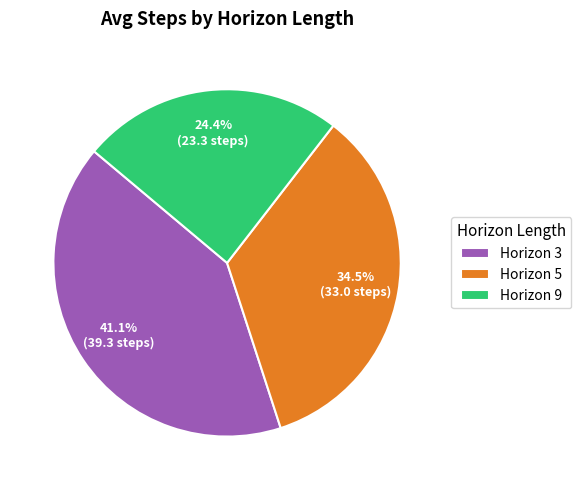

Combined, do Horizon 5 and Horizon 3 account for over 50%?

Yes